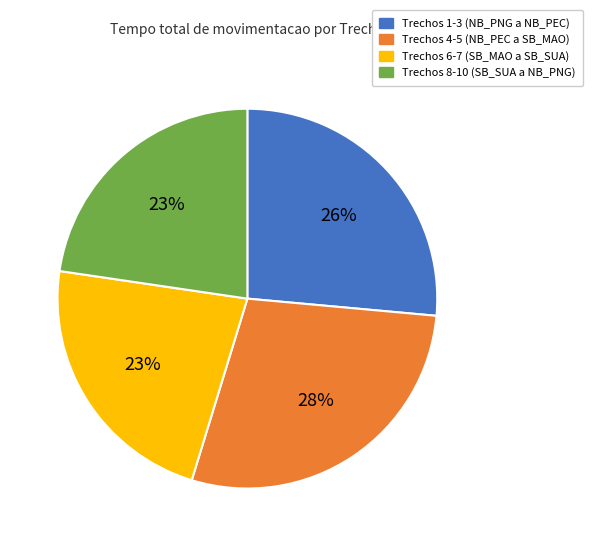

To the nearest percent, what is the average slice percentage?

25%